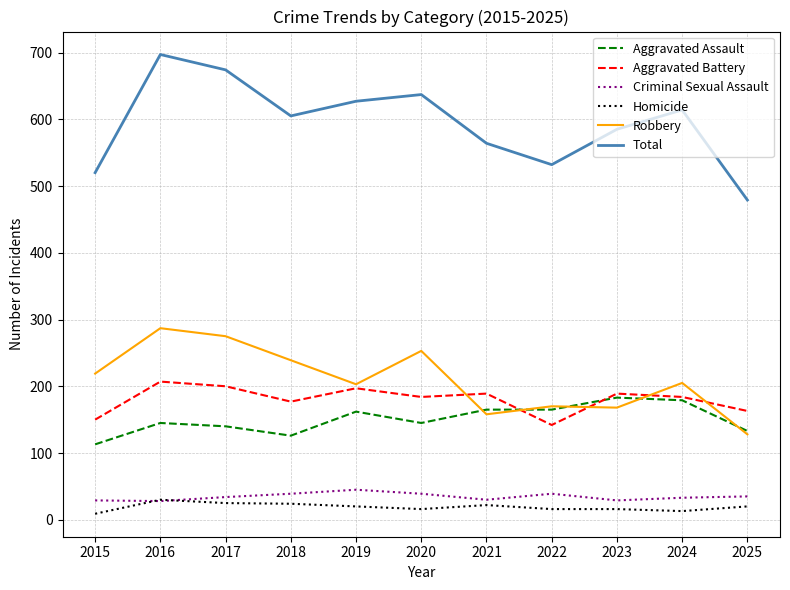

In Criminal Sexual Assault, how many points are lower than both neighbors (excluding endpoints)?

3